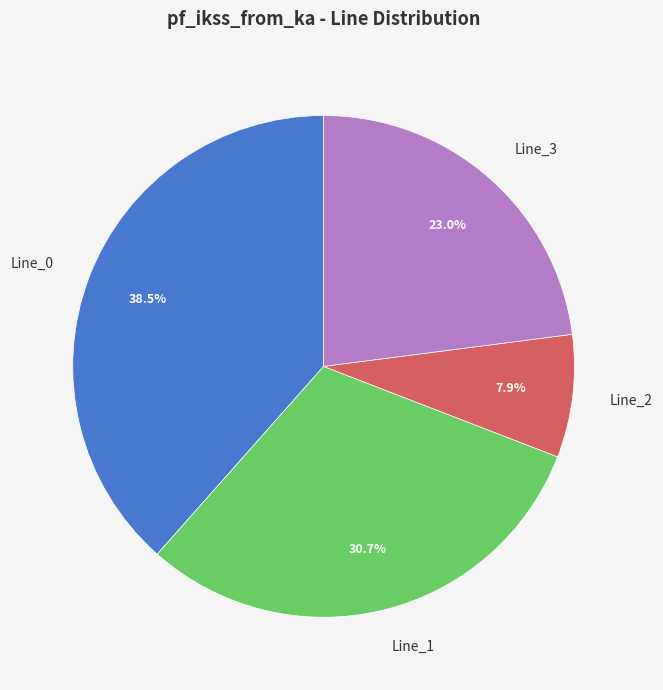

Does Line_1 account for over 50% of the chart?

No